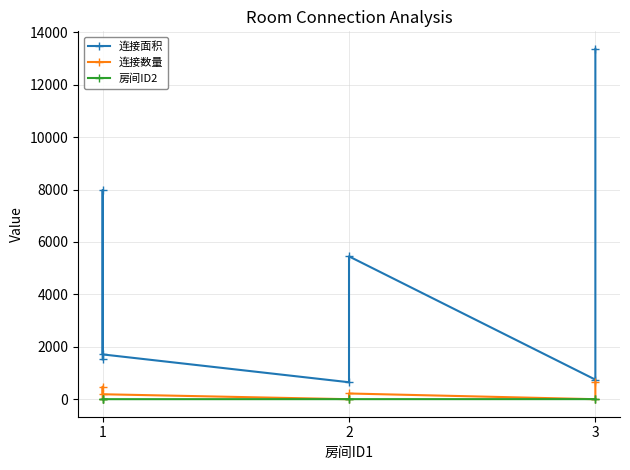

Which series ends up on top after the final intersection of 连接数量 and 房间ID2?

连接数量